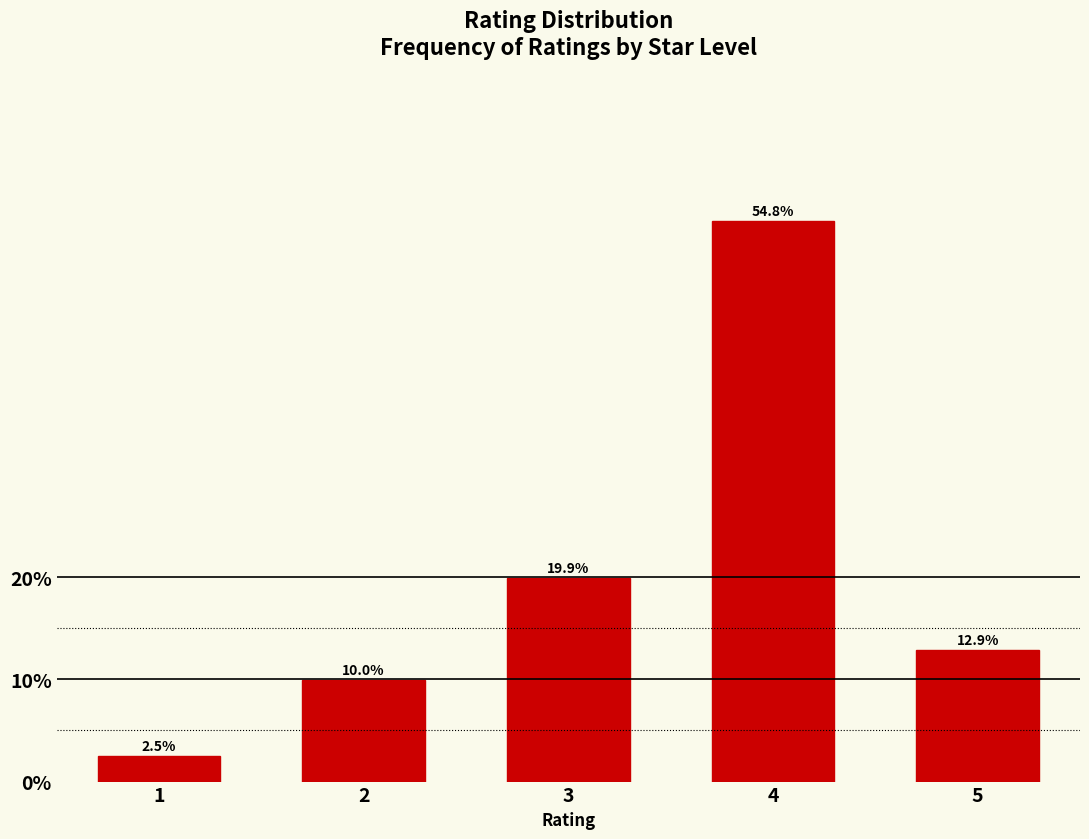

Reading left to right, list all the values displayed in this chart.

1=2.5	2=10.0	3=19.9	4=54.8	5=12.9